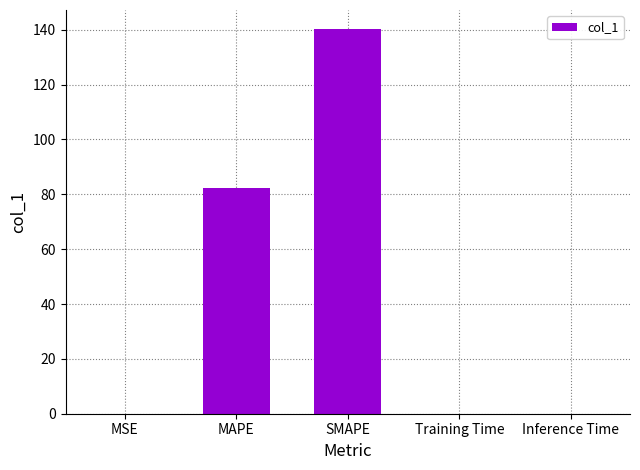

Count the number of data series in this chart.

1